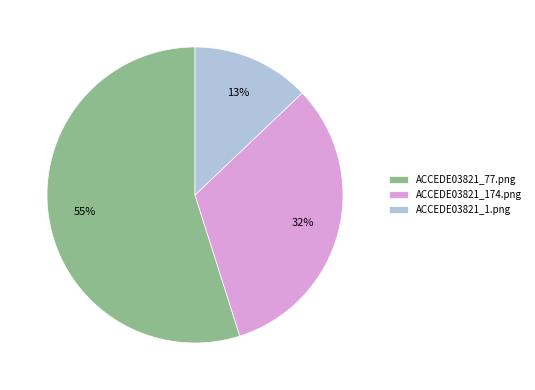

Rank the categories by value from highest to lowest.

ACCEDE03821_77.png, ACCEDE03821_174.png, ACCEDE03821_1.png